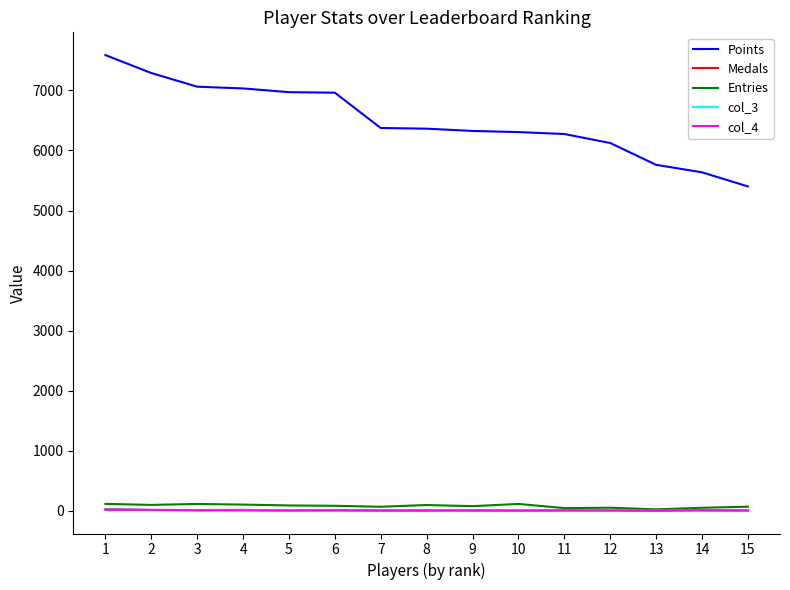

Which series has the widest spread of values?

Points